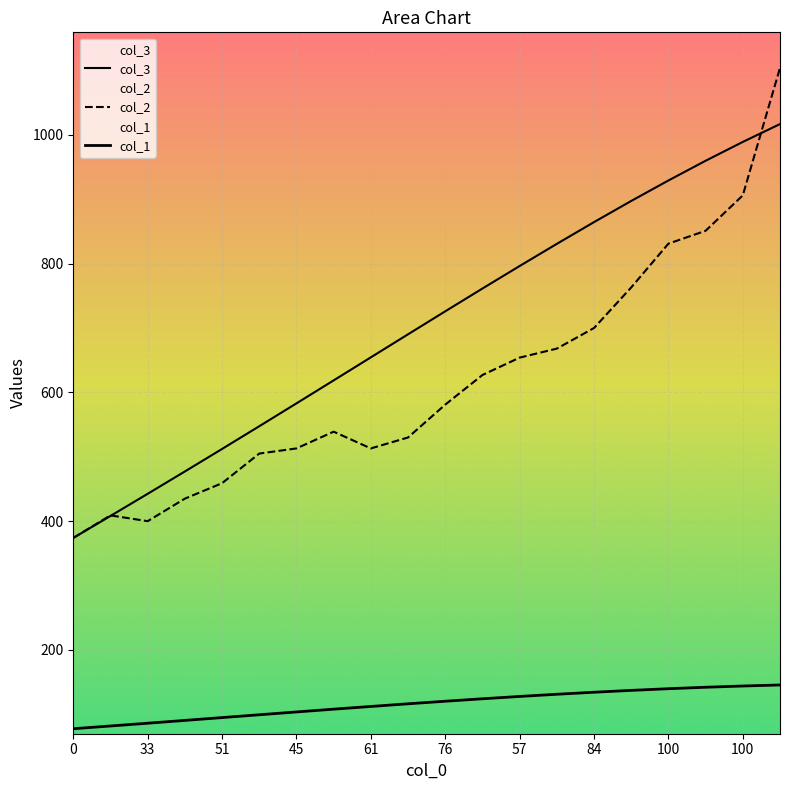

What is the maximum value shown in the chart?

1104.0